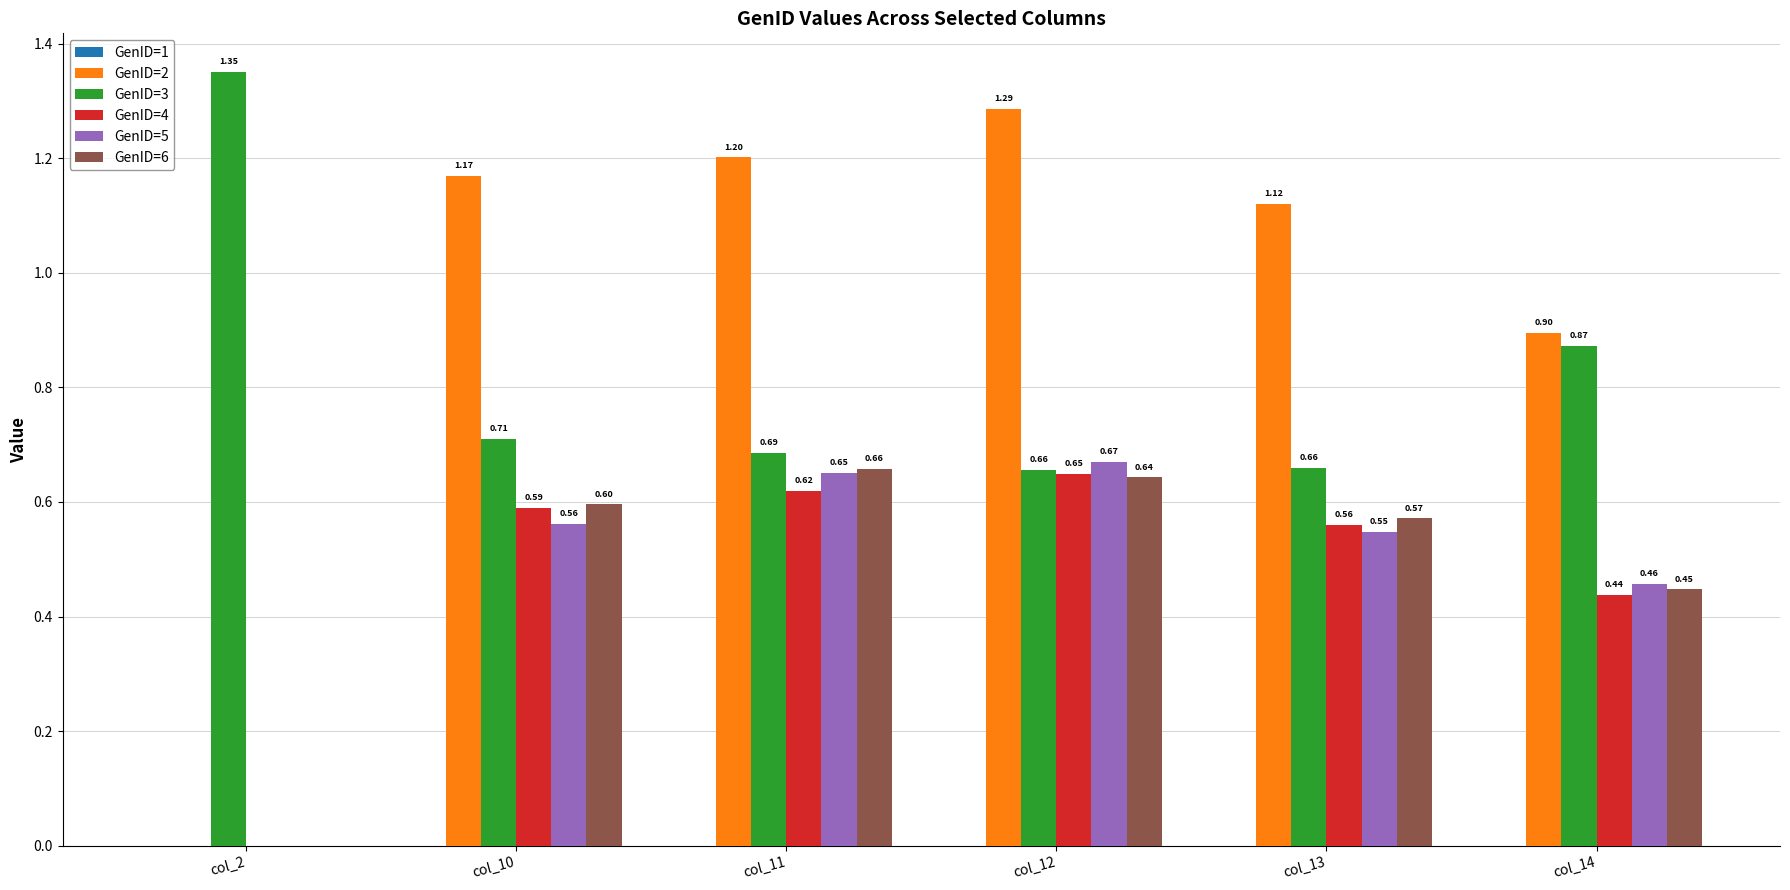

How many groups of bars are there?

6